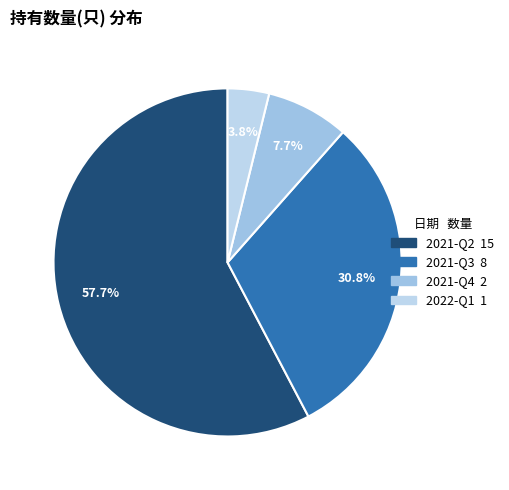

Which category has the smallest portion of the pie?

2022-Q1